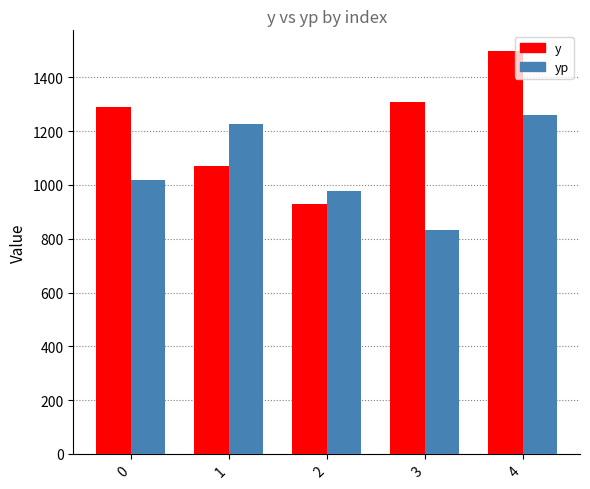

What are all the series names shown in the legend?

y, yp